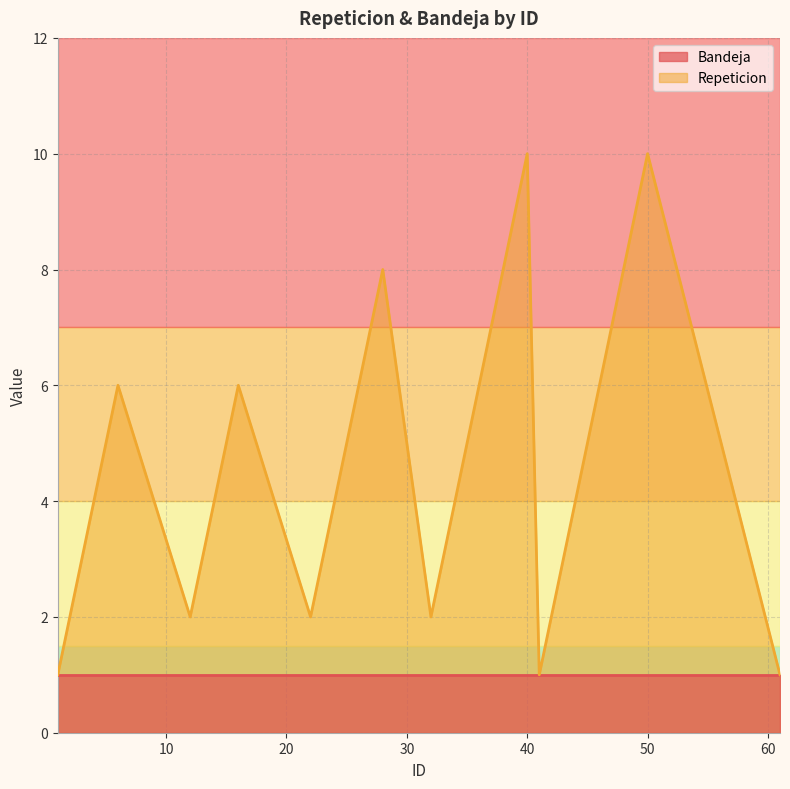

Rank the series by their maximum value, from lowest to highest.

Bandeja, Repeticion